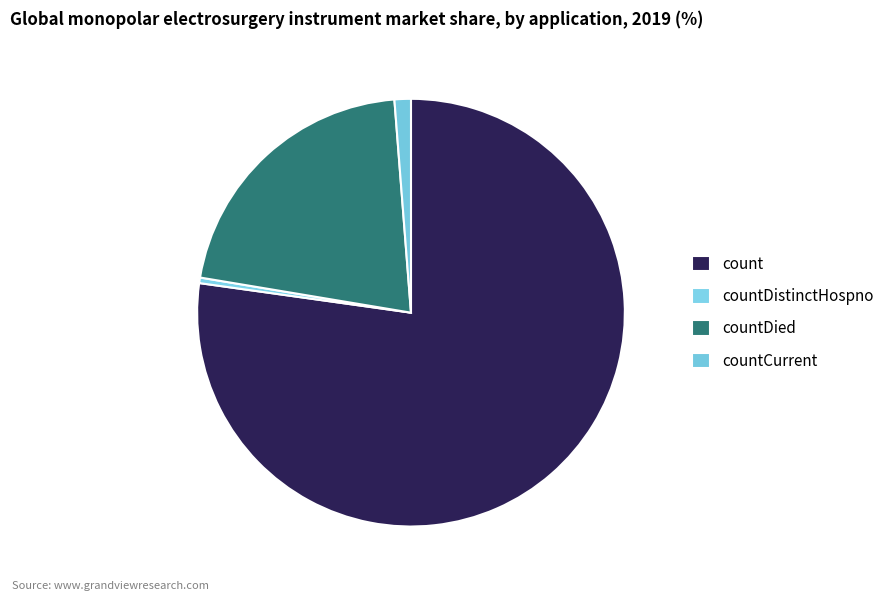

To the nearest percent, what is the difference between the largest and smallest slice percentages?

77%